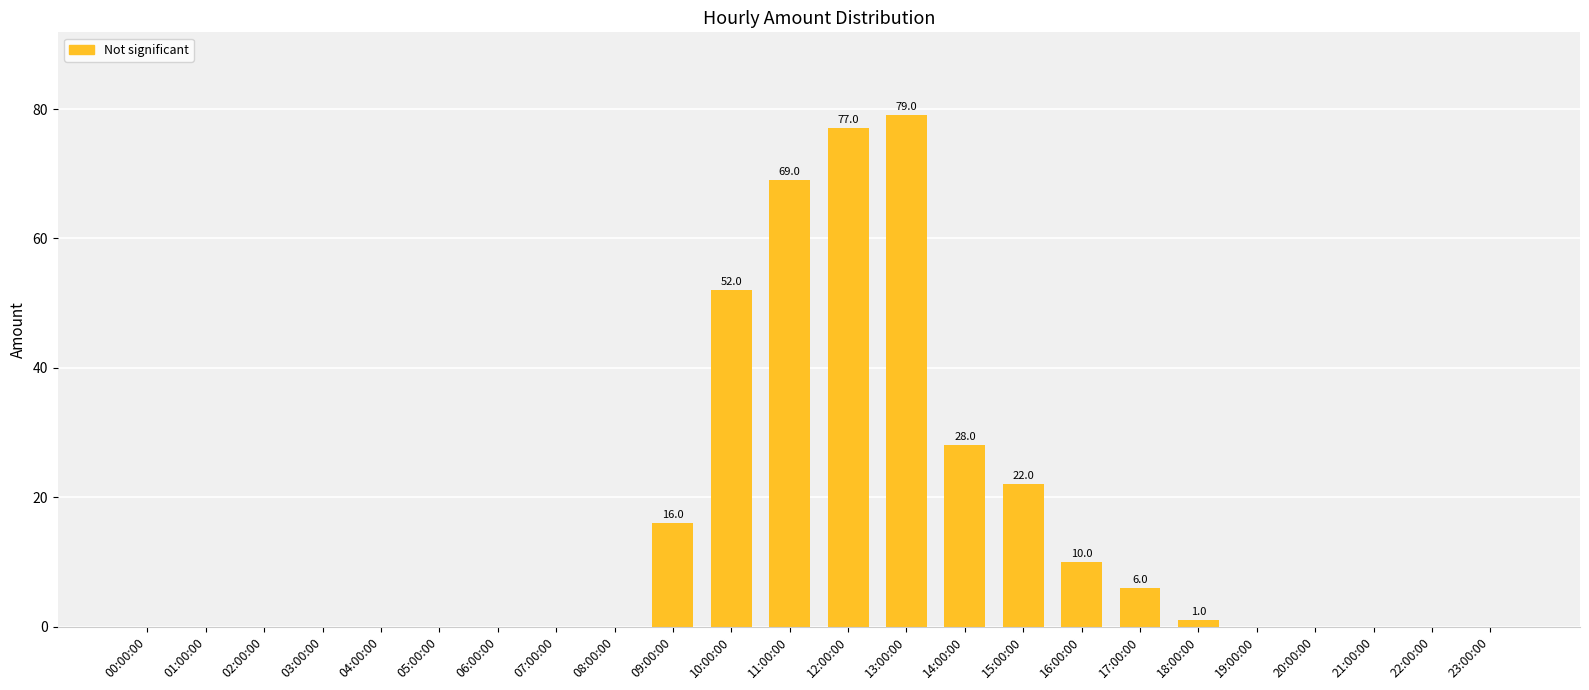

At which category does the chart reach its peak across all series?

13:00:00